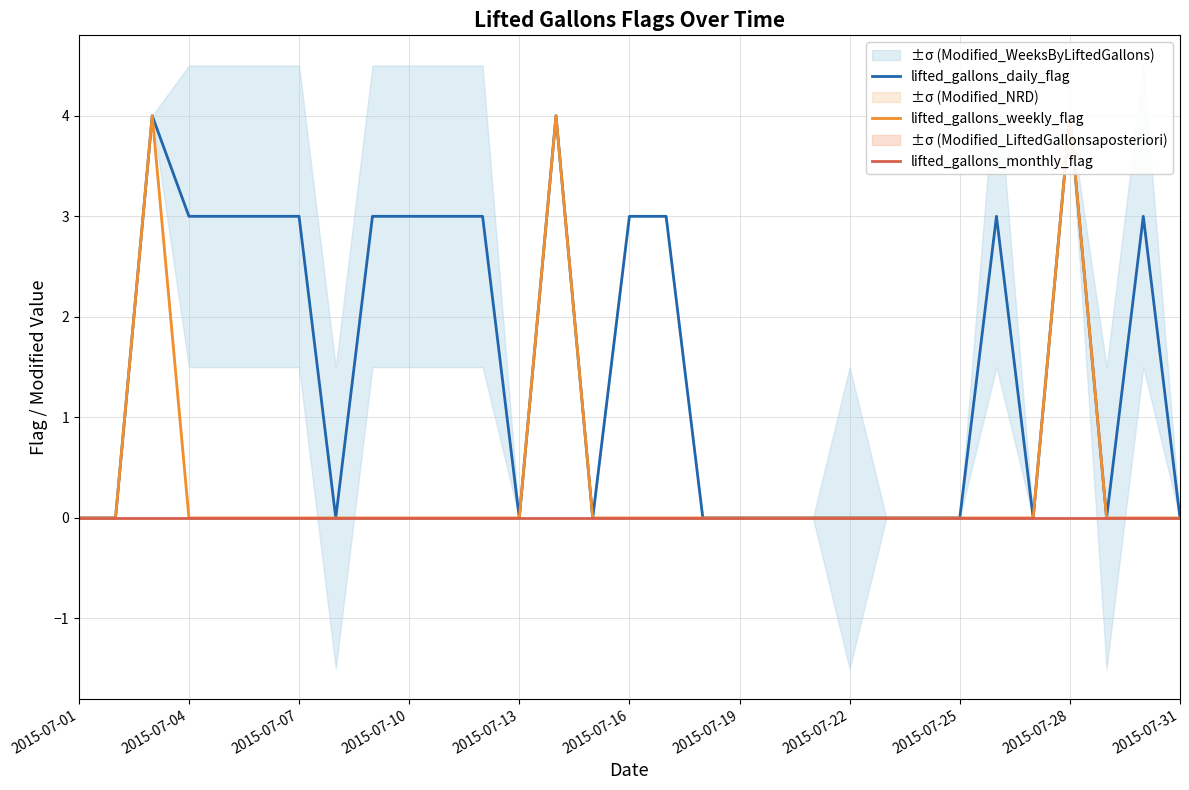

True or false: lifted_gallons_monthly_flag and lifted_gallons_daily_flag cross at least once.

False